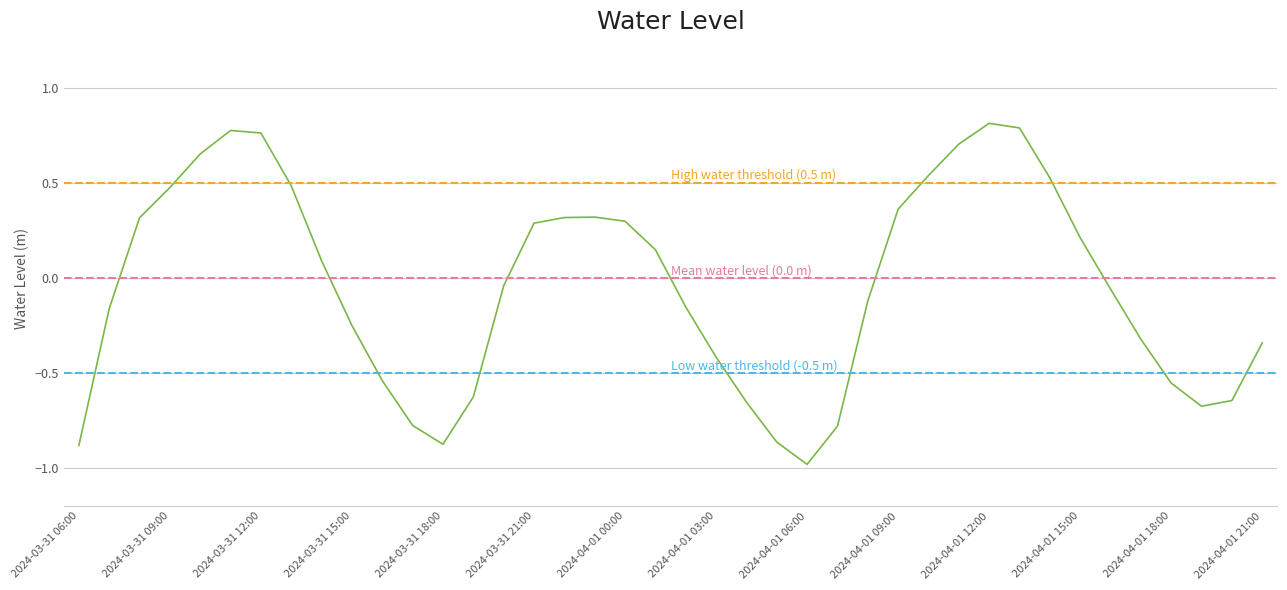

Which category has the highest value across all series?

2024-04-01 12:00